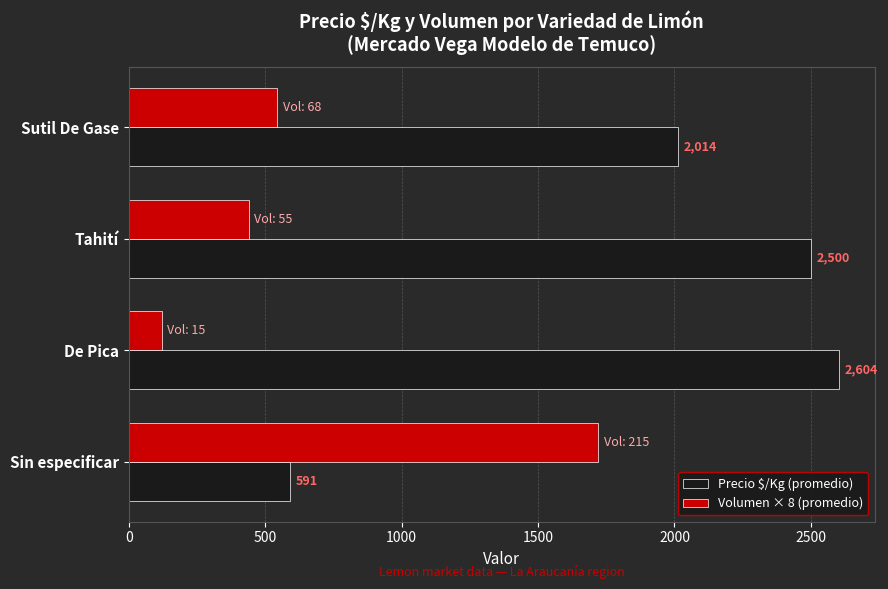

Which series has the largest total across all categories?

Precio $/Kg (promedio)